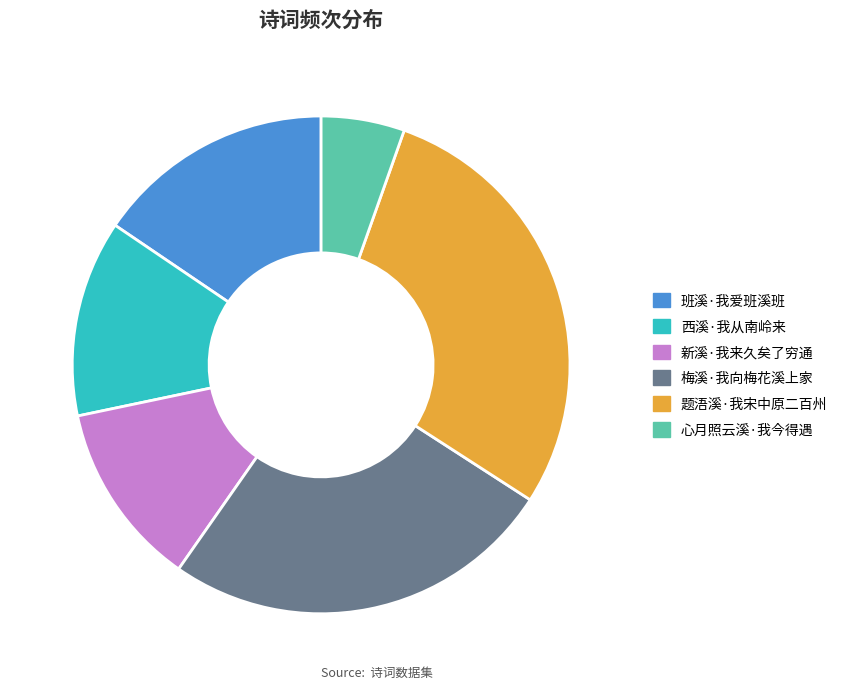

Is there a majority slice in this chart?

No